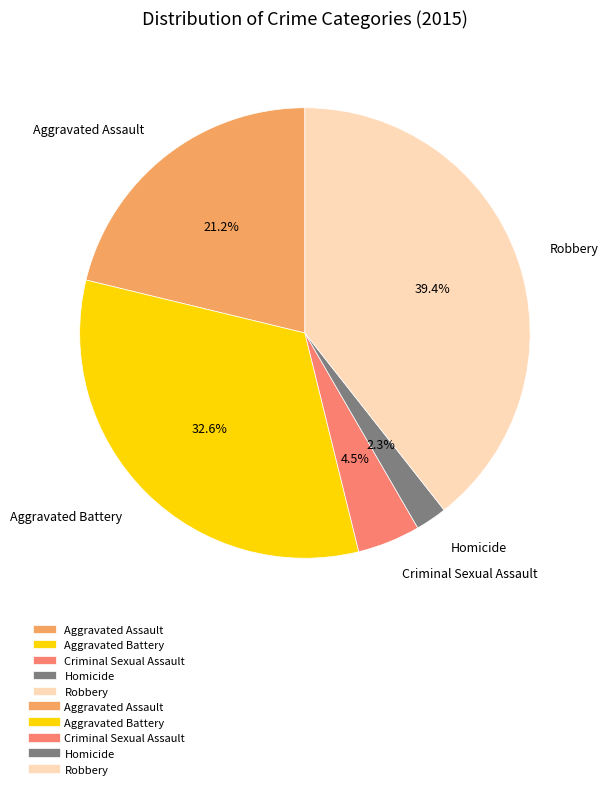

What is the smallest slice in the pie chart?

Homicide